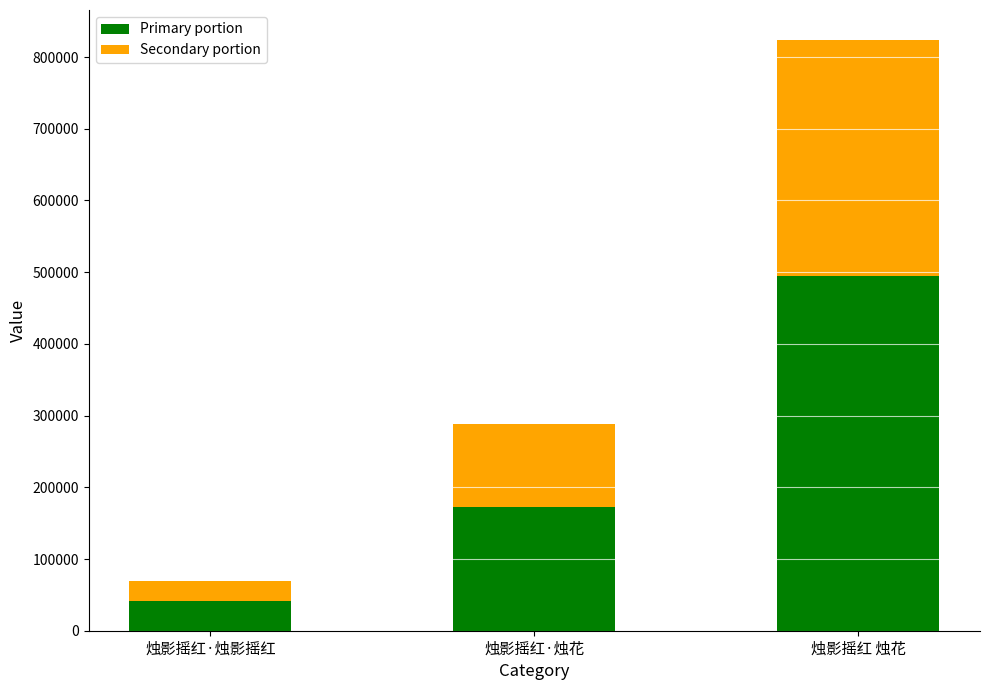

At which label does Primary portion reach its peak?

烛影摇红 烛花